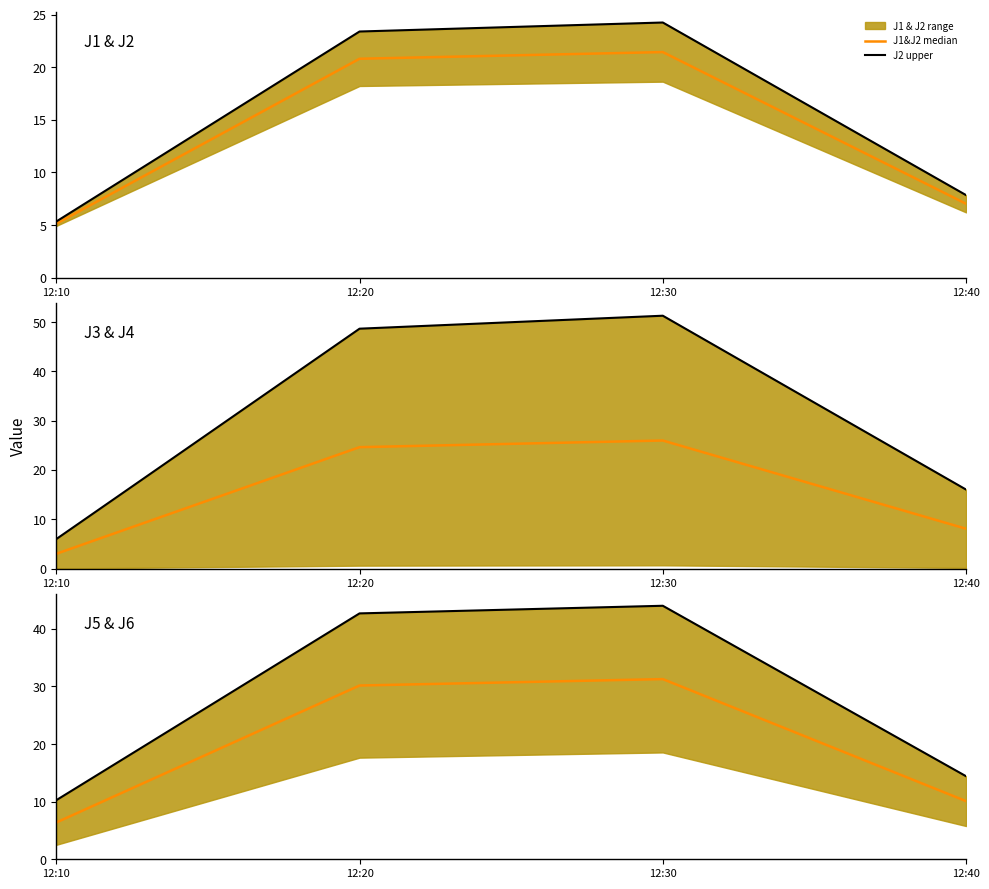

Reading left to right, list all the values displayed in this chart.

J1&J2 median: 12:10=5.1	12:20=20.8	12:30=21.4	12:40=7.0
J2 upper: 12:10=5.3	12:20=23.4	12:30=24.2	12:40=7.8
J3&J4 median: 12:10=3.0	12:20=24.6	12:30=26.0	12:40=8.1
J4 upper: 12:10=6.0	12:20=48.7	12:30=51.3	12:40=16.0
J5&J6 median: 12:10=6.4	12:20=30.2	12:30=31.3	12:40=10.1
J6 upper: 12:10=10.3	12:20=42.7	12:30=44.0	12:40=14.4